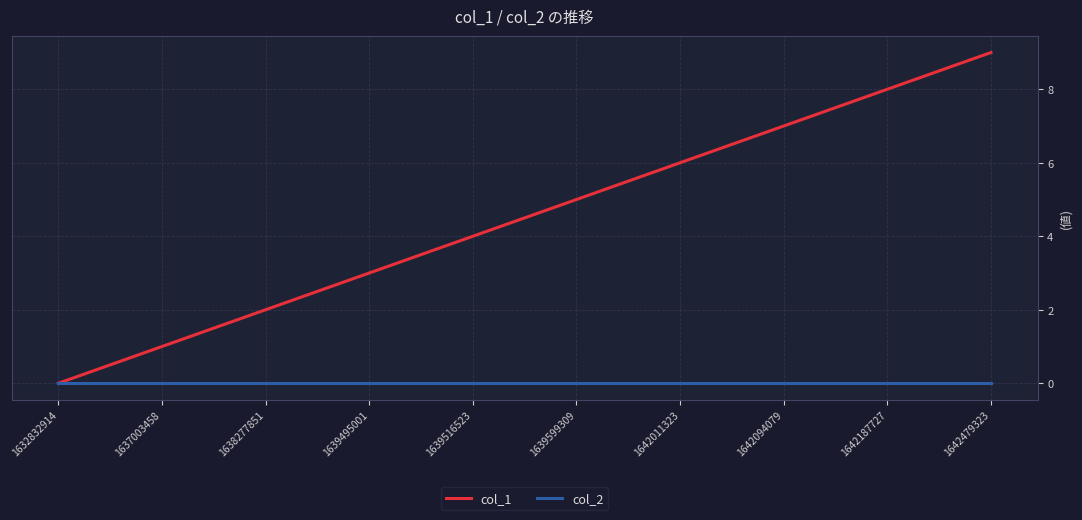

At which category is the sum across all series the highest?

1642479323